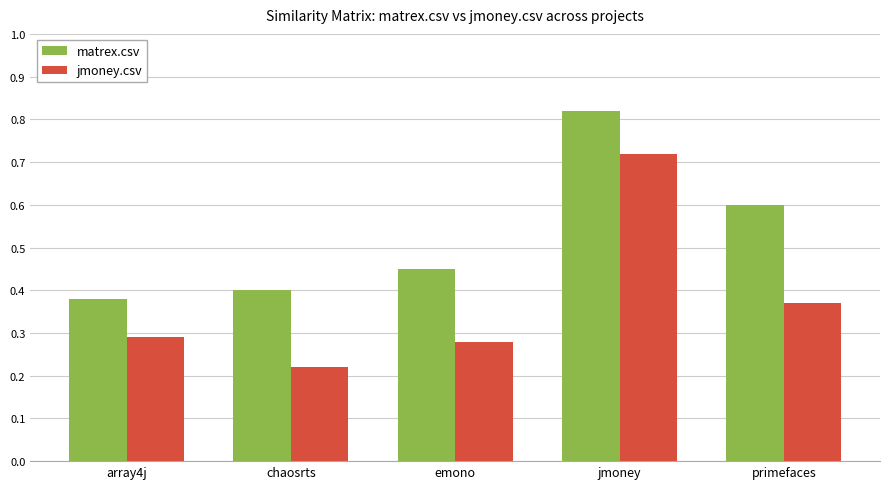

The value of matrex.csv at emono is 0.6. True or false?

False